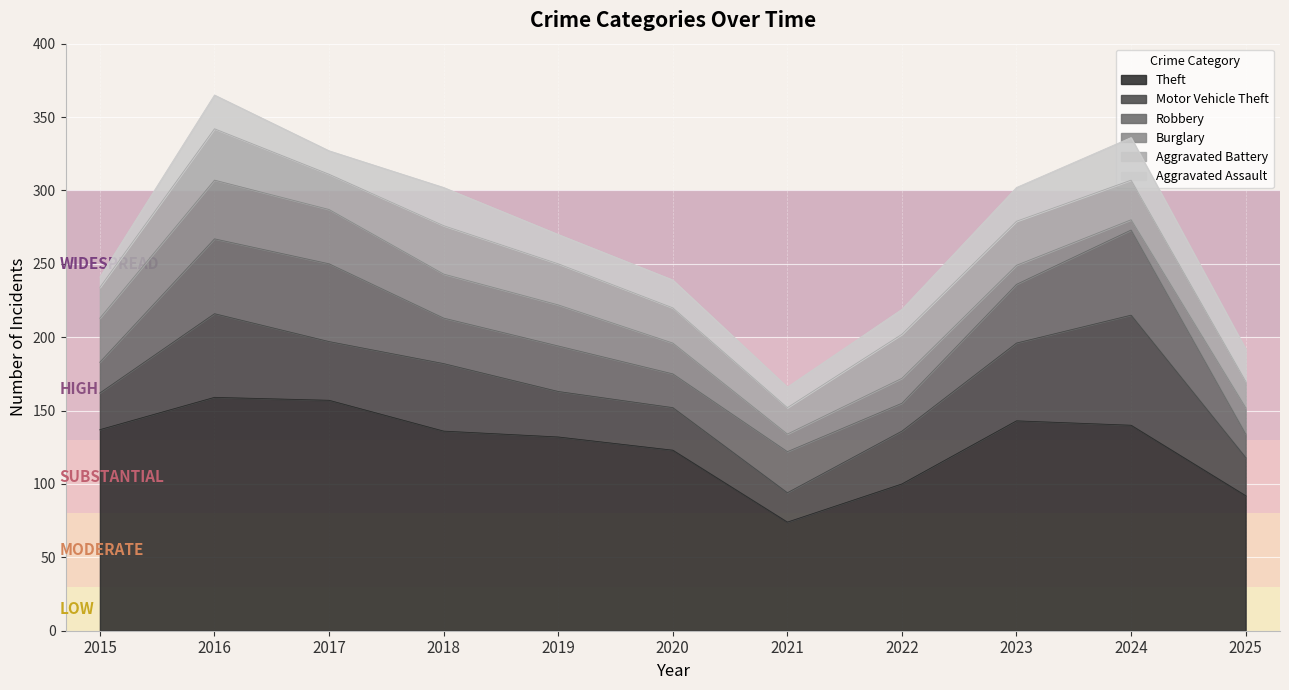

What is the minimum value shown in the chart?

7